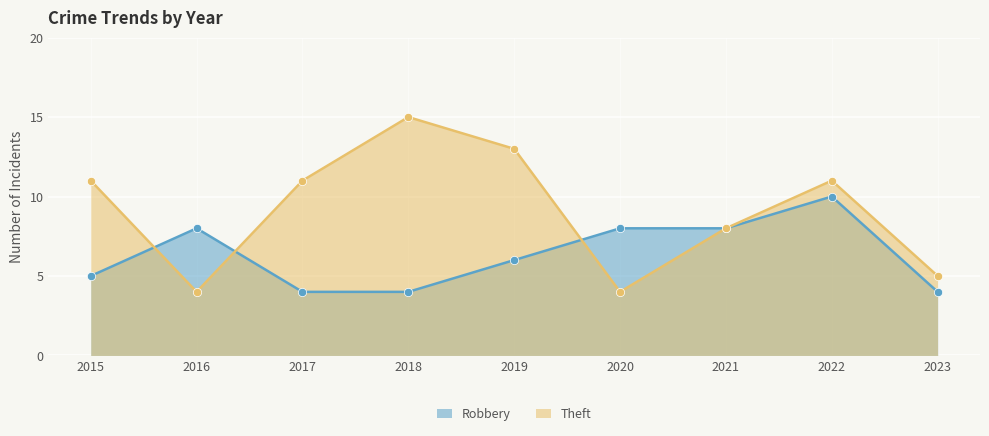

What is the maximum value shown in the chart?

15